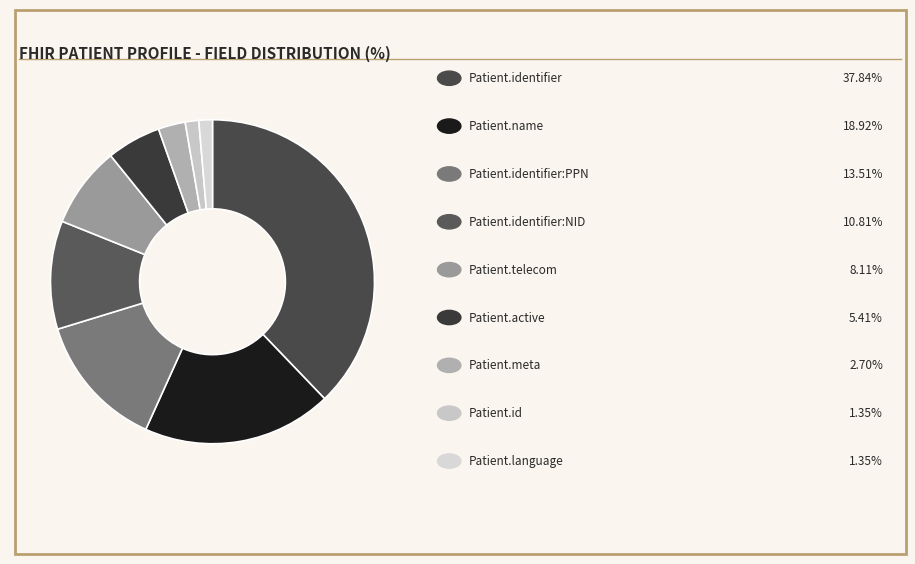

How many segments does this pie chart have?

9